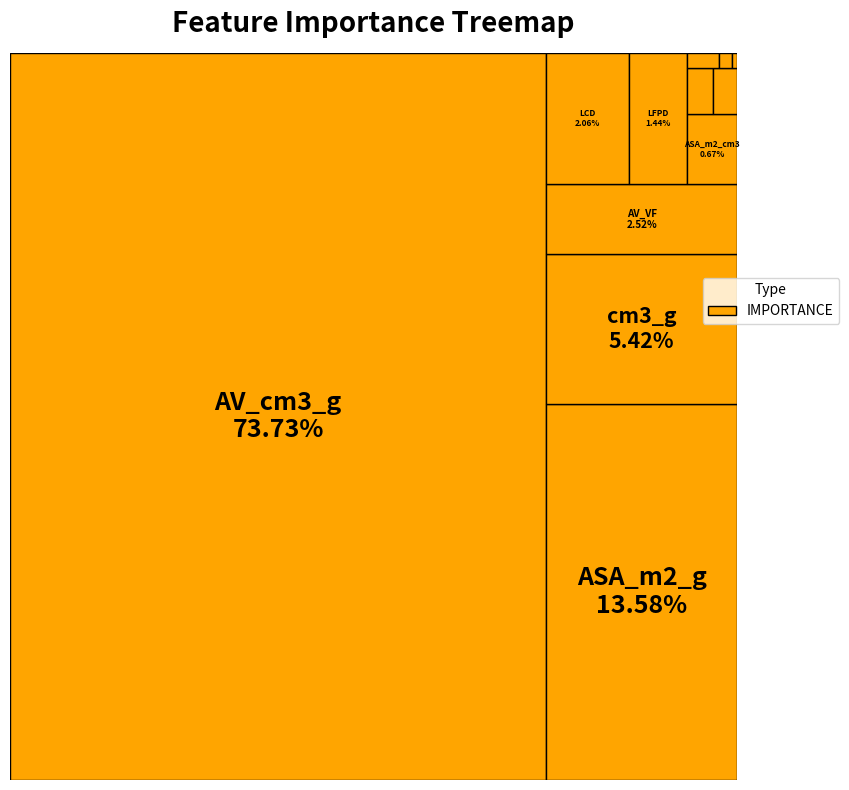

To the nearest percent, what percentage of the pie is LCD?

2%